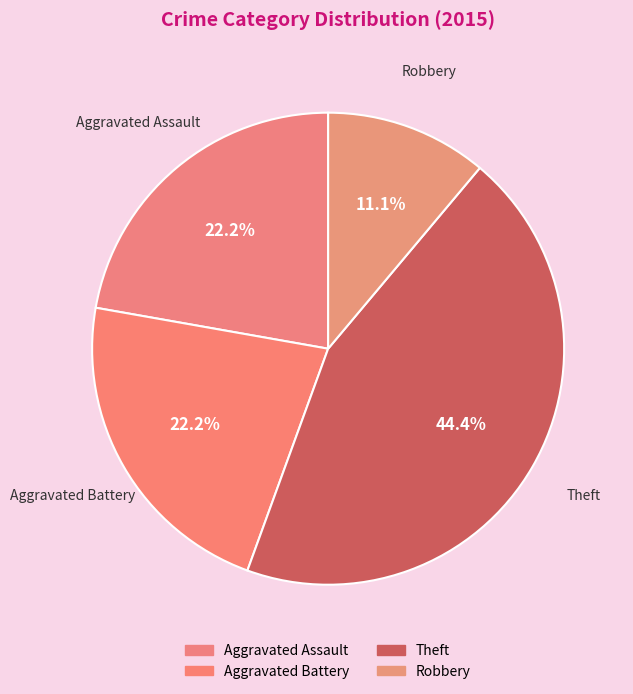

Does Theft represent more than half of the total?

No